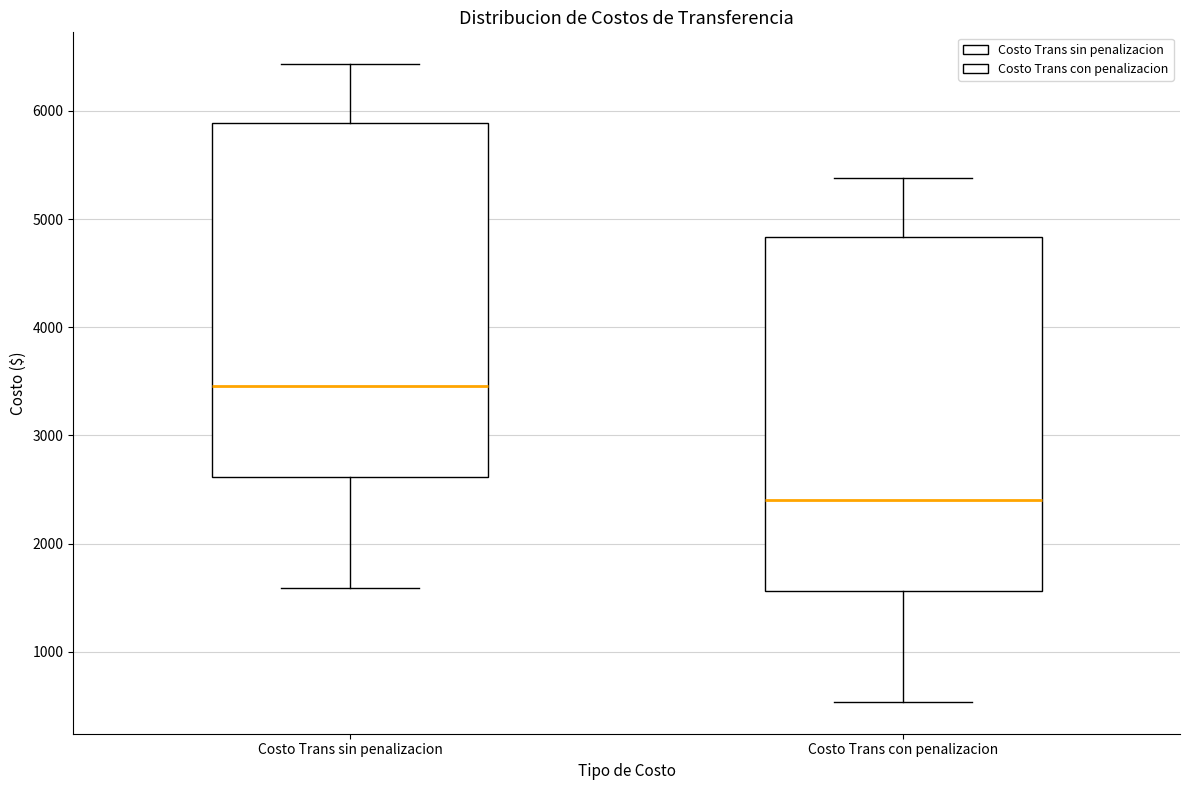

Which box has the highest median line?

Costo Trans sin penalizacion